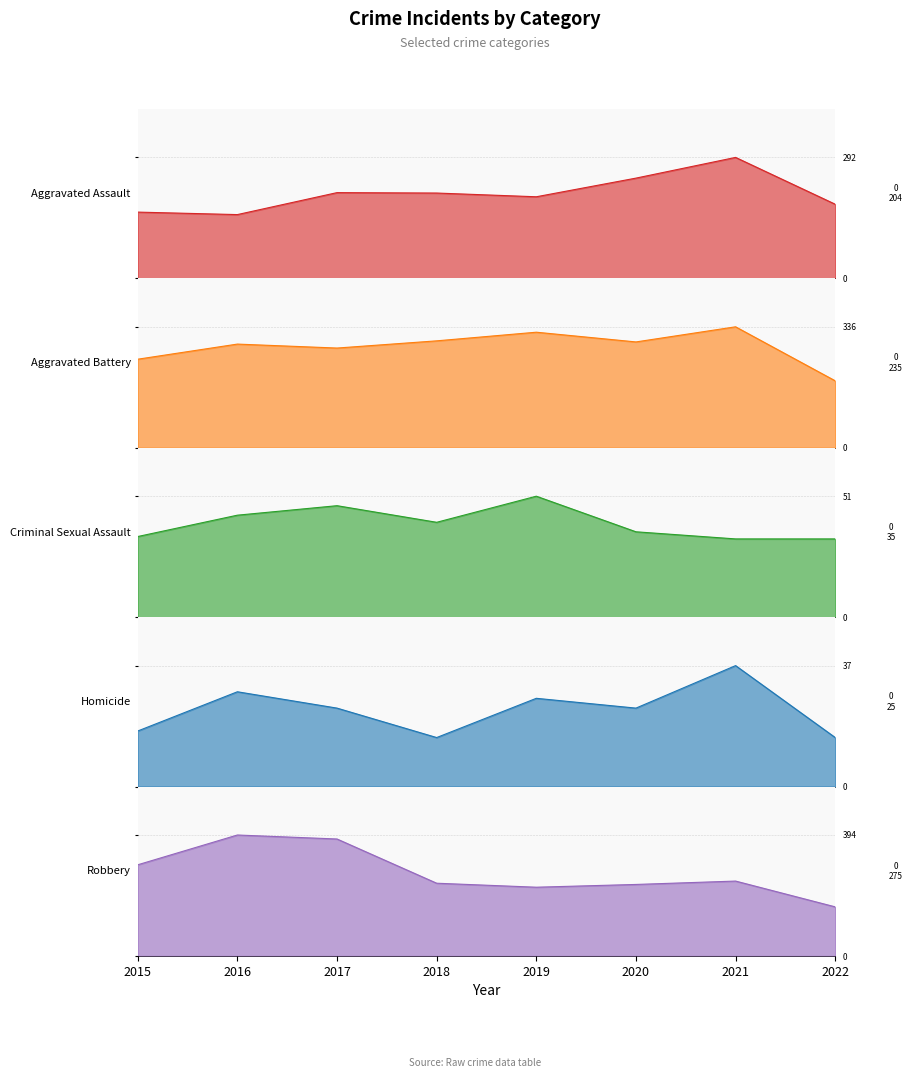

How many values in the Aggravated Assault series are below 206?

4